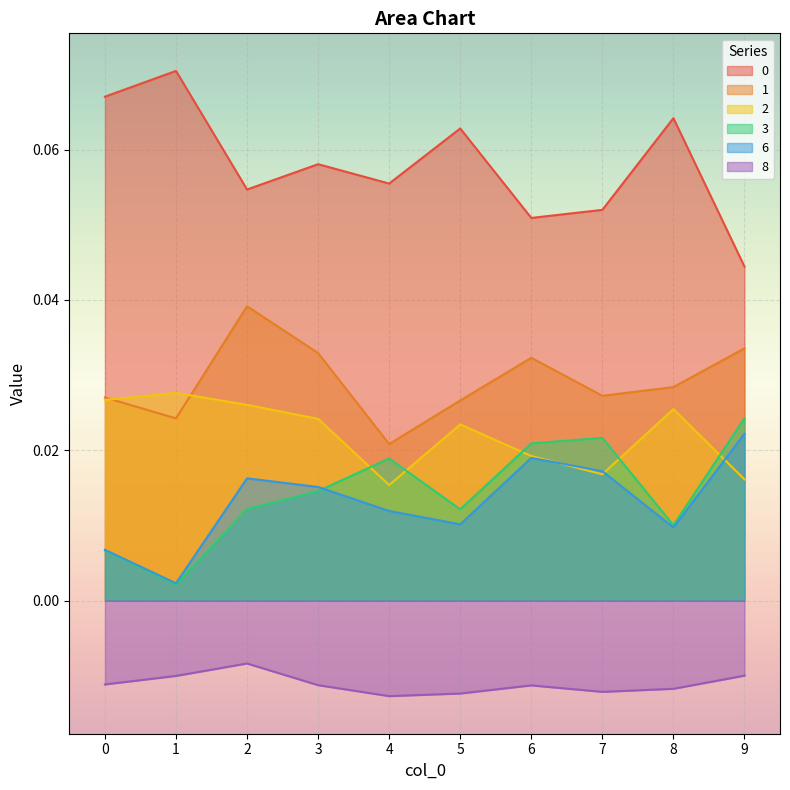

The value of 0 at 5 is 0.1. True or false?

True